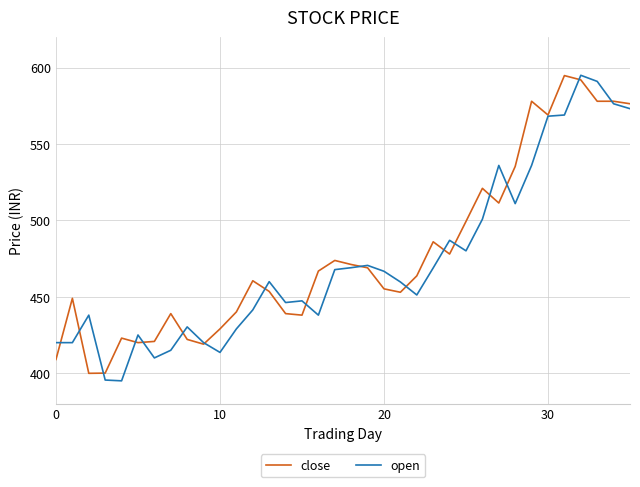

What is the minimum value for close?

399.9